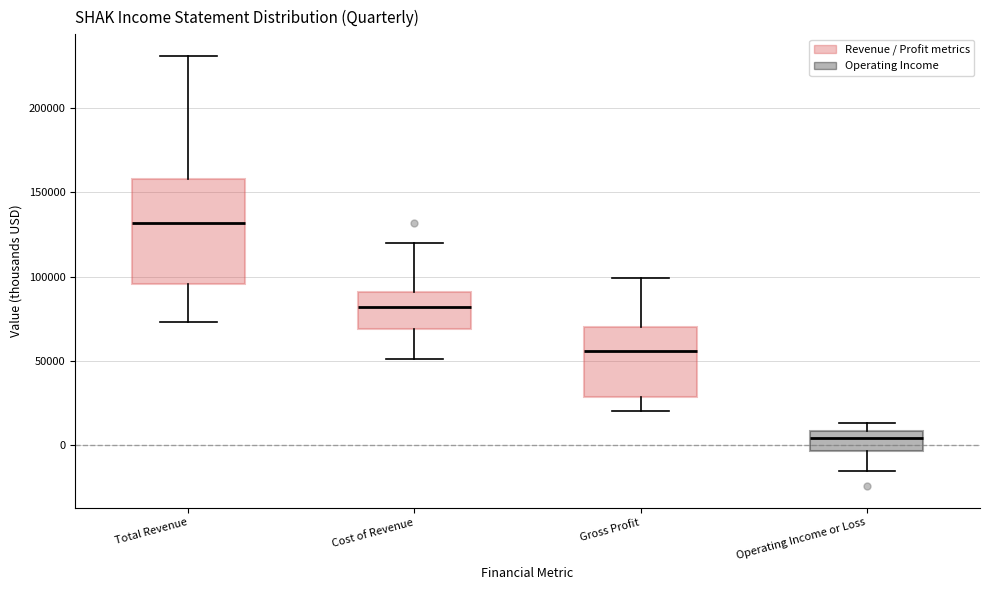

Which box is the tallest, from its lower edge to its upper edge?

Total Revenue